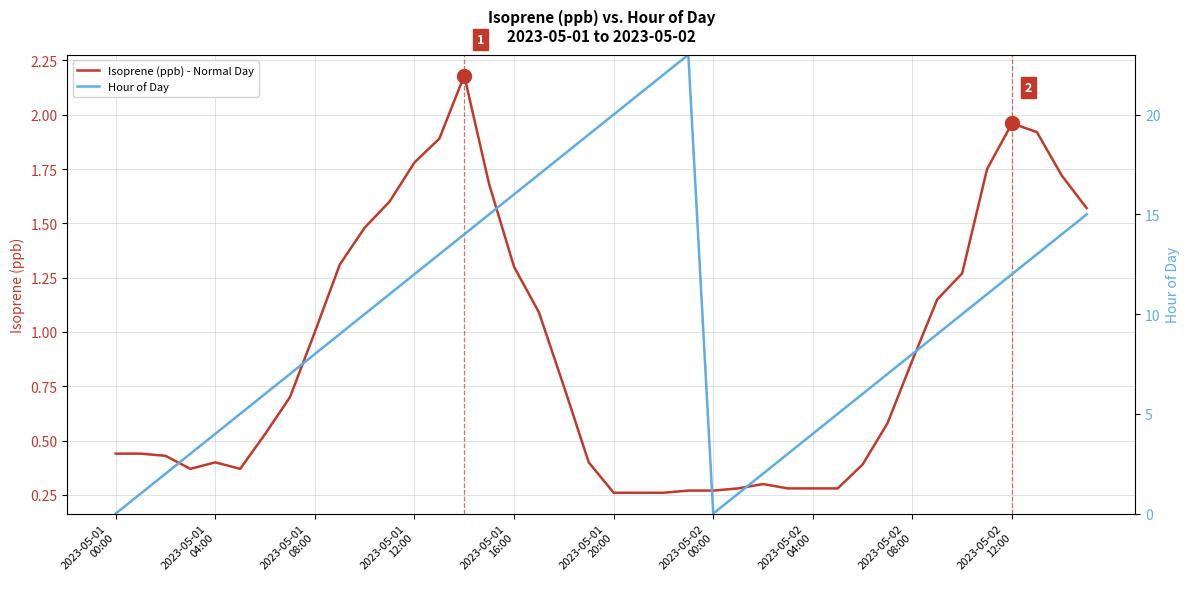

How many categories are shown in the chart?

40